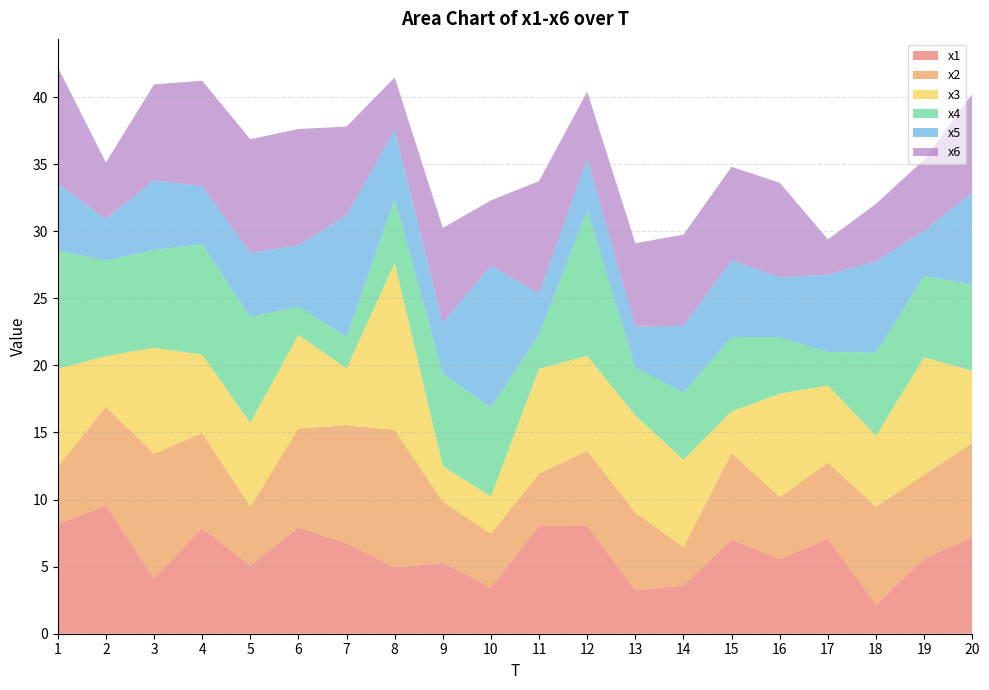

Reading left to right, what are all the values shown in this chart?

x1: 1=8.2	2=9.6	3=4.1	4=7.8	5=5.1	6=7.9	7=6.7	8=4.9	9=5.3	10=3.4	11=8.1	12=8.0	13=3.2	14=3.6	15=7.0	16=5.6	17=7.1	18=2.2	19=5.6	20=7.2
x2: 1=4.3	2=7.4	3=9.3	4=7.1	5=4.4	6=7.4	7=8.8	8=10.2	9=4.6	10=4.0	11=3.9	12=5.6	13=5.8	14=2.9	15=6.4	16=4.6	17=5.7	18=7.3	19=6.3	20=7.0
x3: 1=7.3	2=3.8	3=7.9	4=5.9	5=6.3	6=7.0	7=4.2	8=12.5	9=2.6	10=2.8	11=7.8	12=7.1	13=7.2	14=6.5	15=3.1	16=7.7	17=5.8	18=5.3	19=8.7	20=5.4
x4: 1=8.8	2=7.1	3=7.3	4=8.2	5=7.9	6=2.1	7=2.4	8=4.8	9=6.9	10=6.6	11=2.6	12=10.9	13=3.6	14=5.0	15=5.5	16=4.2	17=2.5	18=6.2	19=6.1	20=6.5
x5: 1=5.0	2=3.1	3=5.2	4=4.3	5=4.8	6=4.6	7=9.1	8=5.2	9=3.8	10=10.6	11=3.1	12=3.8	13=3.1	14=5.0	15=5.7	16=4.5	17=5.8	18=6.8	19=3.4	20=6.9
x6: 1=8.7	2=4.2	3=7.1	4=7.9	5=8.5	6=8.7	7=6.6	8=3.9	9=7.1	10=4.9	11=8.4	12=5.0	13=6.2	14=6.8	15=7.0	16=7.0	17=2.6	18=4.3	19=5.3	20=7.3